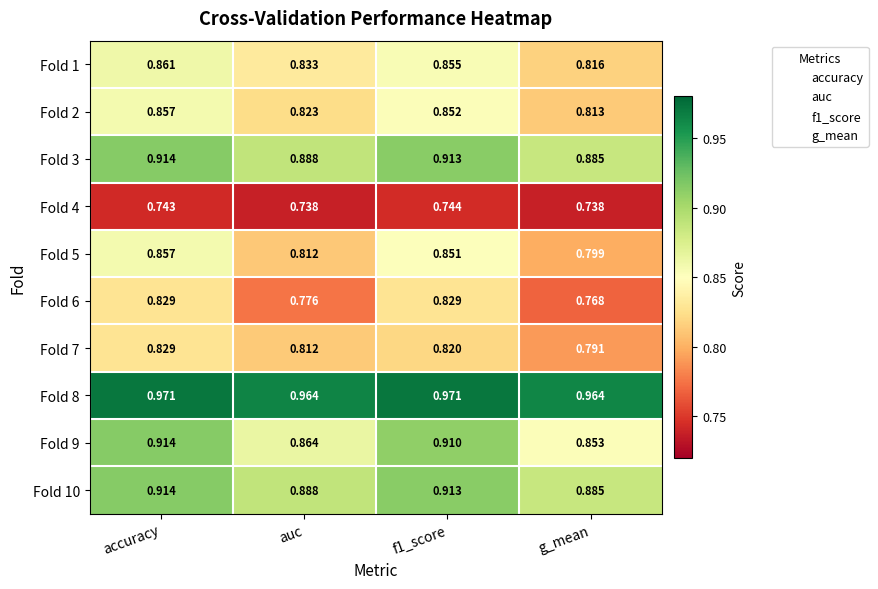

At which category is the sum across all series the highest?

accuracy